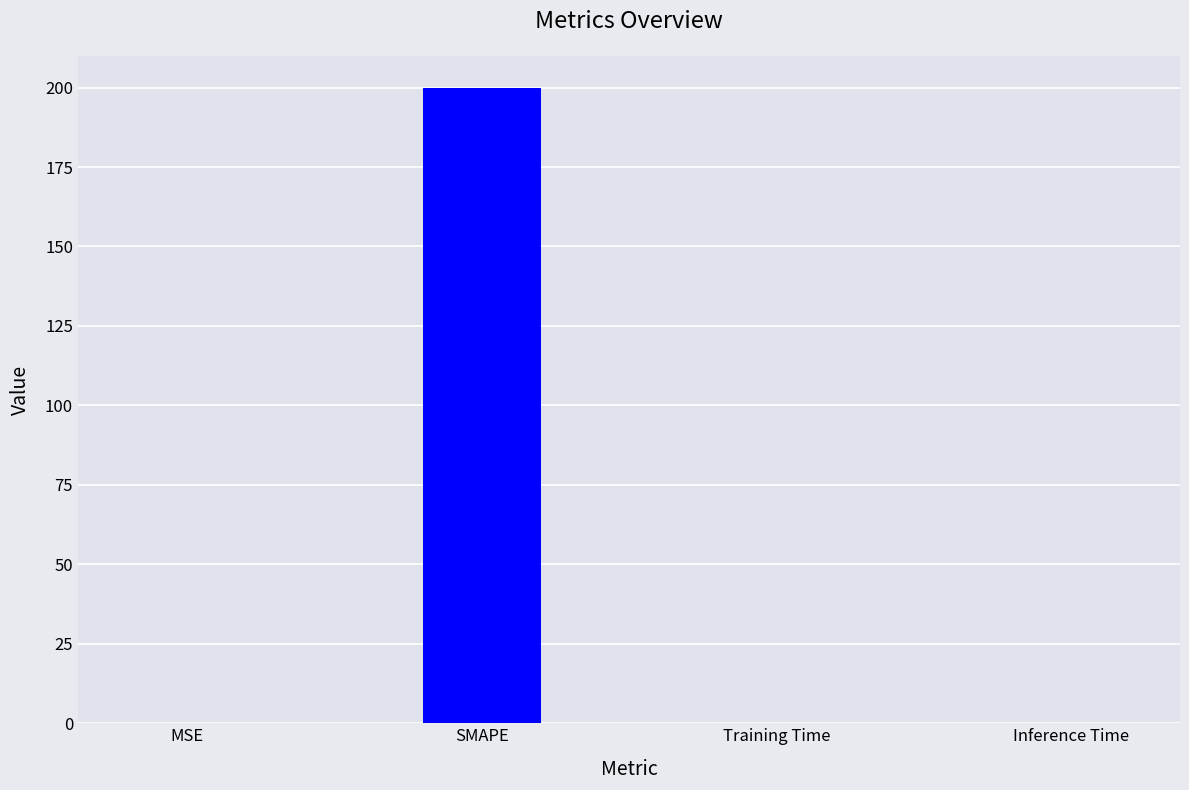

Between MSE and SMAPE, which is larger?

SMAPE